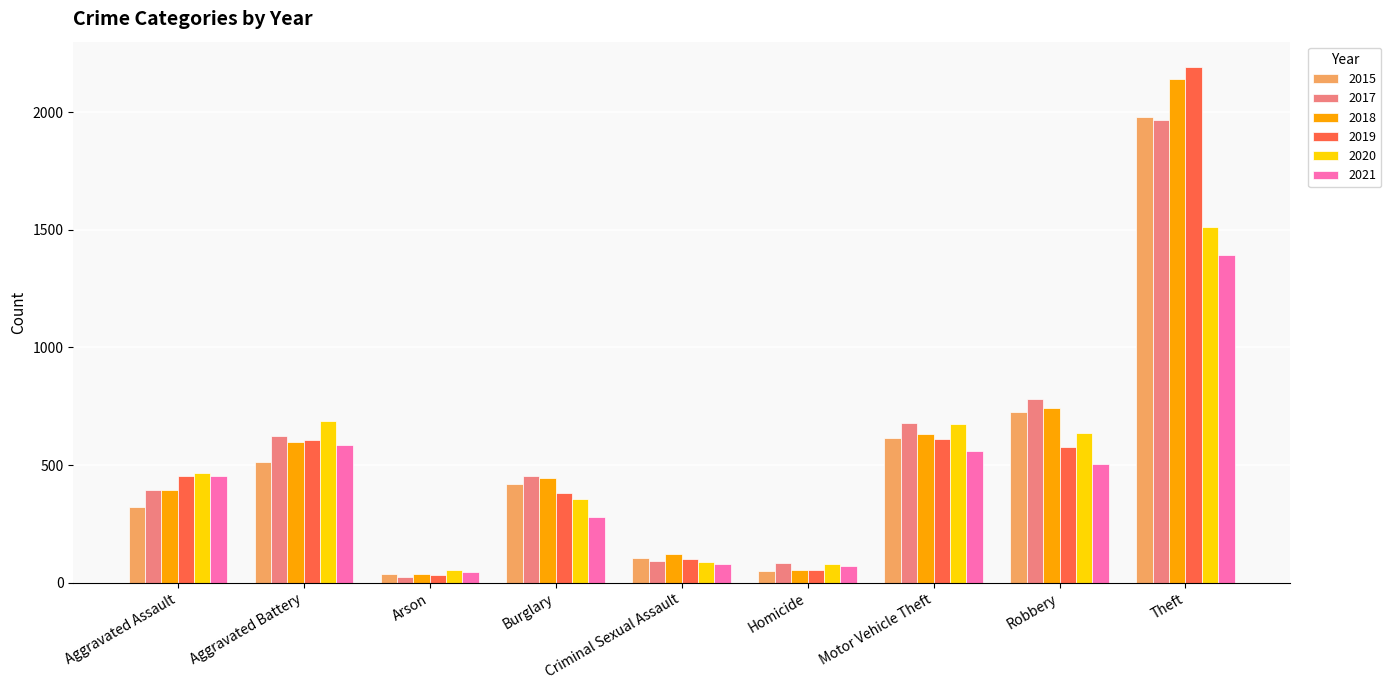

Is it true that 2017 equals 1112 at Motor Vehicle Theft?

False